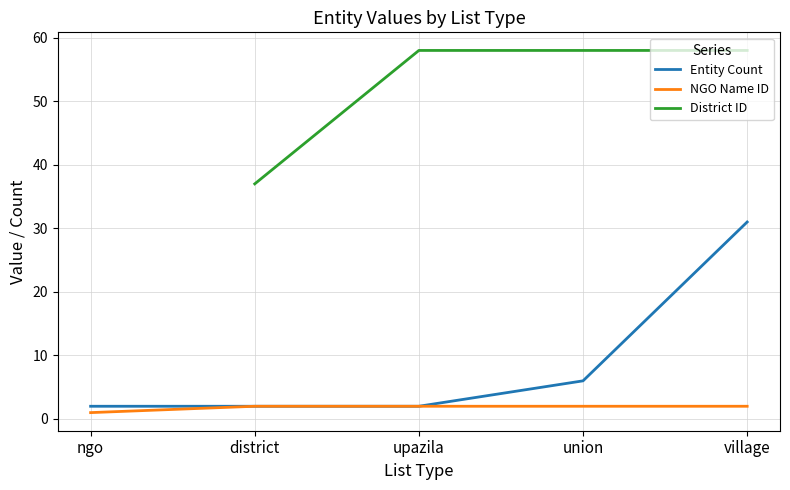

Which series has the largest total across all categories?

Entity Count